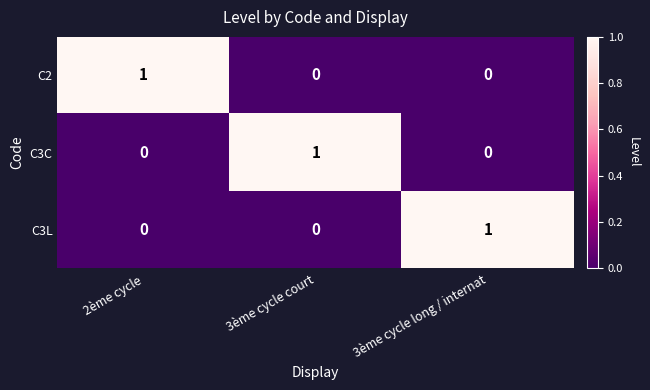

Is it true that C2 equals 2 at 2ème cycle?

False